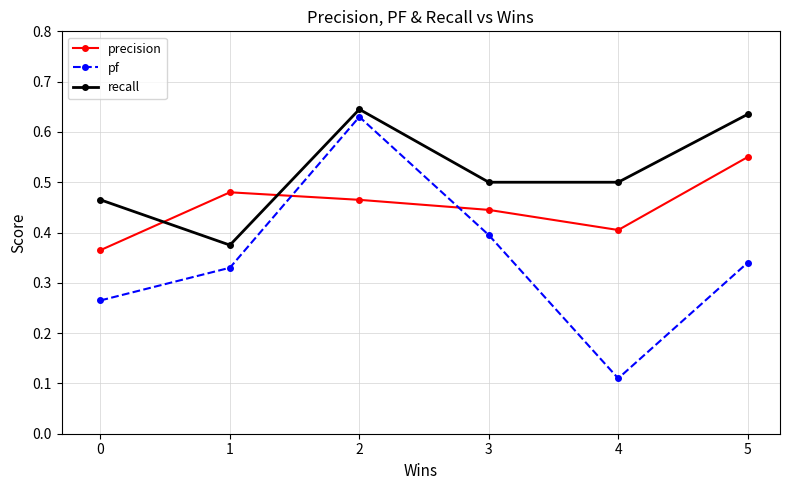

How many precision values are between 0 and 1?

6